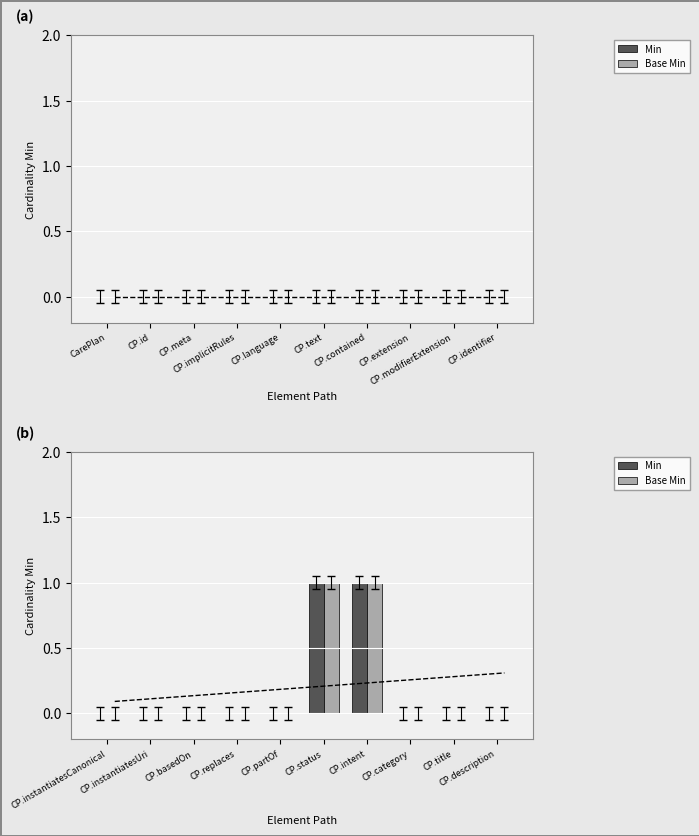

What is the difference between the maximum and minimum values in the Base Min series?

1